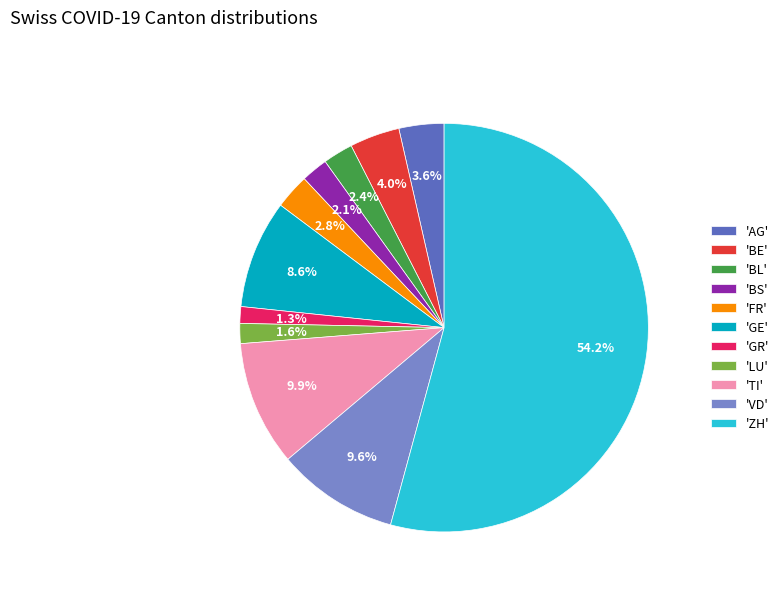

What is the total percentage of 'GR' and 'GE'?

9.9%